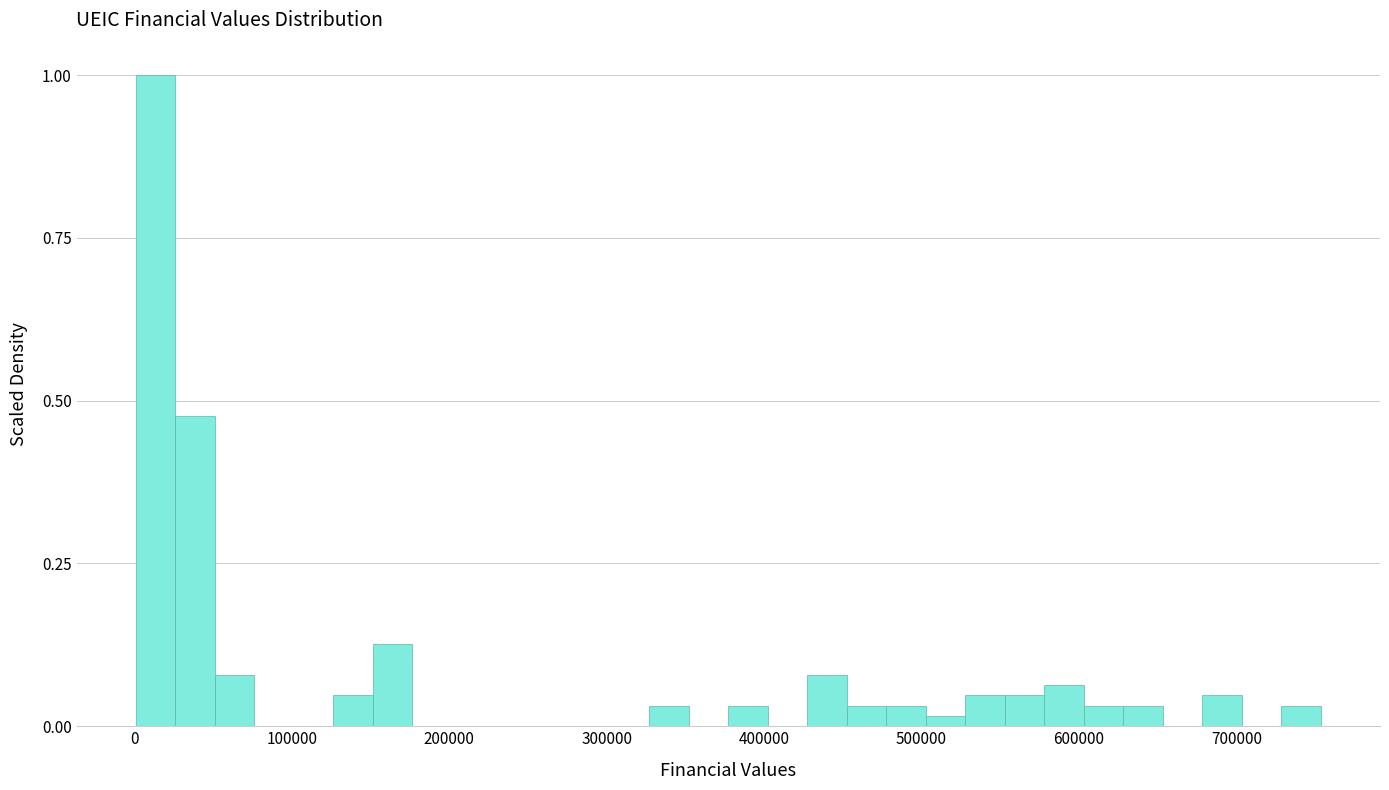

Read against the x-axis, roughly where is the centre of the tallest bar?

10000